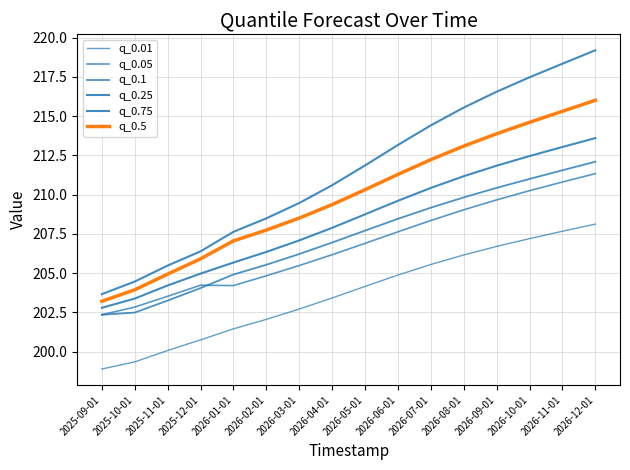

Is it true that q_0.5 equals 207.7 at 2026-02-01?

True